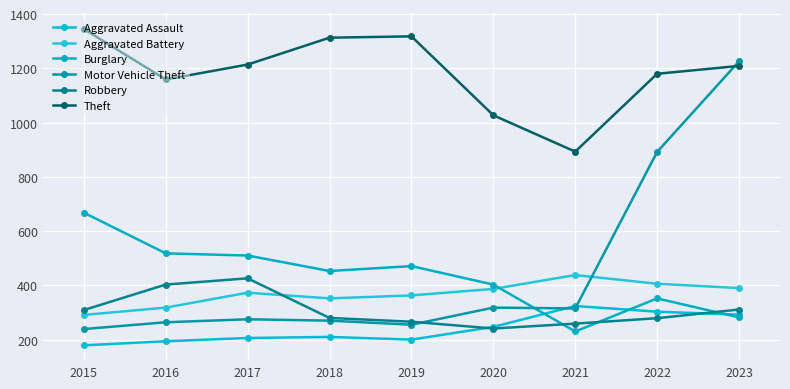

What is the difference between the second highest and minimum values in the Robbery series?

162